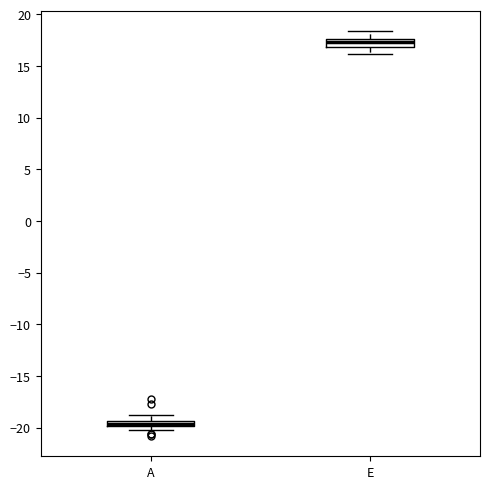

Which box's median line is the lowest?

A